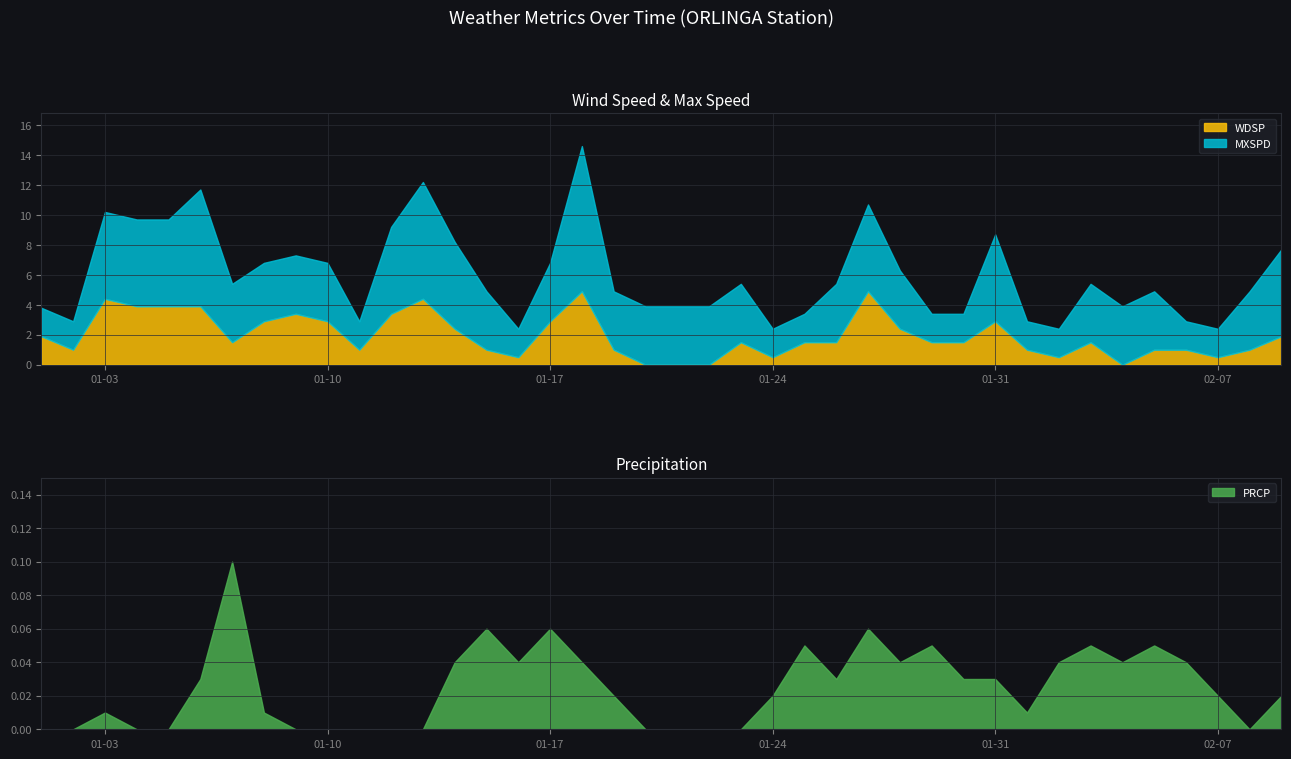

Between 2023-01-05 and 2023-01-17, which is larger?

2023-01-05